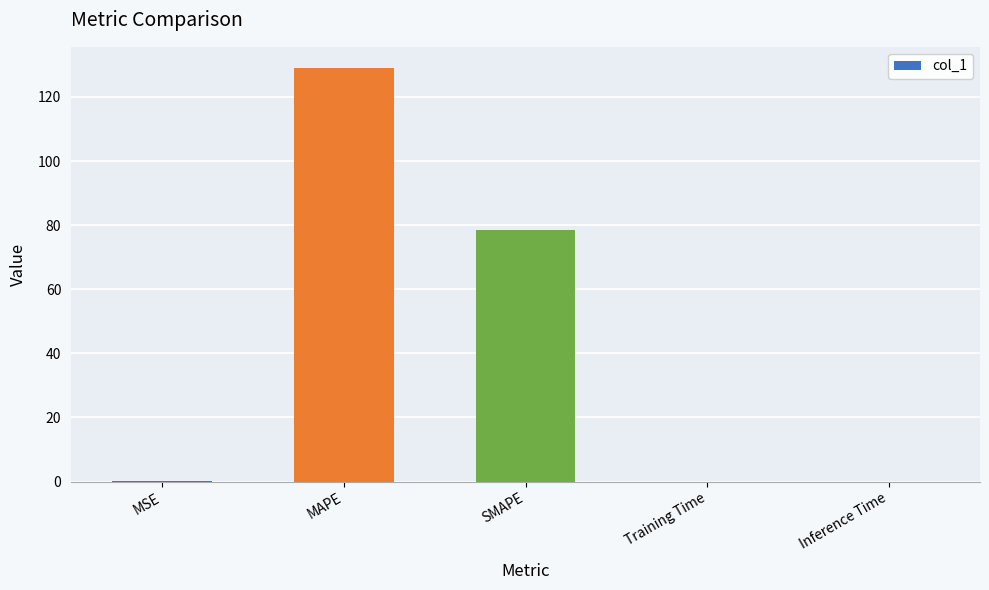

What is the sum of all values?

207.7